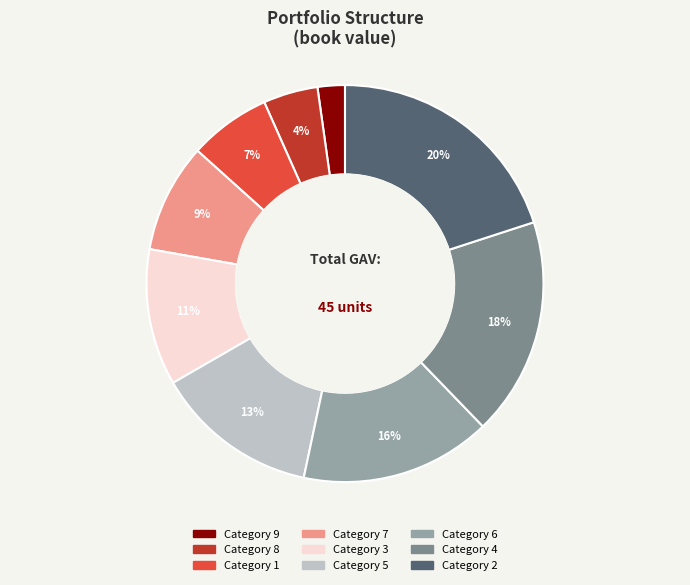

To the nearest percent, what percentage of the pie is Category 3?

11%